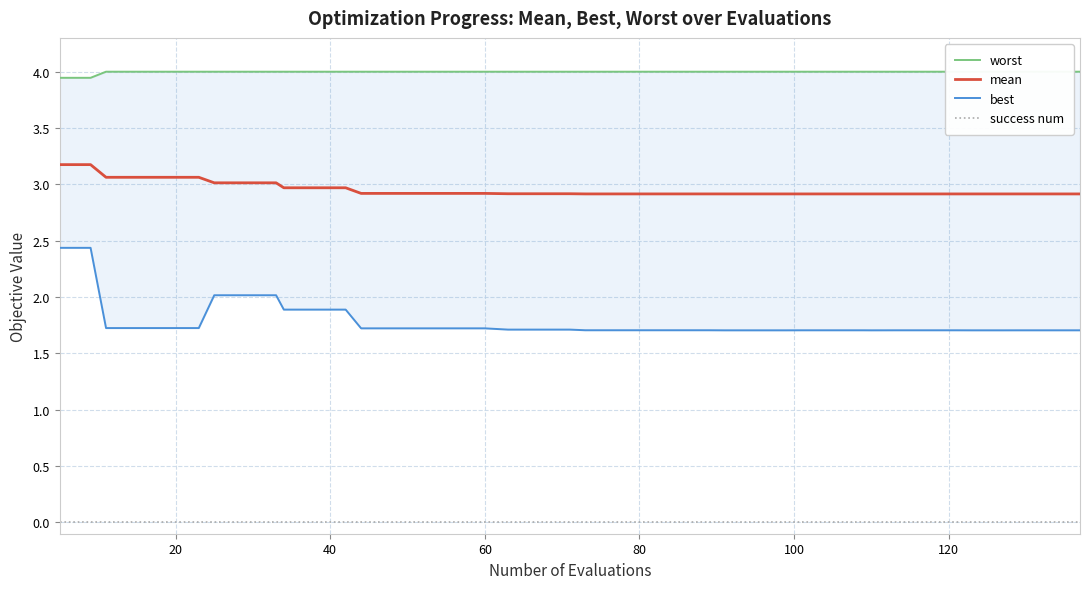

Reading left to right, list all the values displayed in this chart.

worst: 3.9	3.9	4.0	4.0	4.0	4.0	4.0	4.0	4.0	4.0	4.0	4.0	4.0	4.0	4.0	4.0	4.0	4.0	4.0	4.0	4.0	4.0	4.0	4.0	4.0	4.0	4.0	4.0	4.0	4.0	4.0	4.0	4.0	4.0	4.0	4.0	4.0	4.0	4.0	4.0
mean: 3.2	3.2	3.1	3.1	3.1	3.1	3.0	3.0	3.0	3.0	3.0	3.0	2.9	2.9	2.9	2.9	2.9	2.9	2.9	2.9	2.9	2.9	2.9	2.9	2.9	2.9	2.9	2.9	2.9	2.9	2.9	2.9	2.9	2.9	2.9	2.9	2.9	2.9	2.9	2.9
best: 2.4	2.4	1.7	1.7	1.7	1.7	2.0	2.0	2.0	1.9	1.9	1.9	1.7	1.7	1.7	1.7	1.7	1.7	1.7	1.7	1.7	1.7	1.7	1.7	1.7	1.7	1.7	1.7	1.7	1.7	1.7	1.7	1.7	1.7	1.7	1.7	1.7	1.7	1.7	1.7
success num: 0.0	0.0	0.0	0.0	0.0	0.0	0.0	0.0	0.0	0.0	0.0	0.0	0.0	0.0	0.0	0.0	0.0	0.0	0.0	0.0	0.0	0.0	0.0	0.0	0.0	0.0	0.0	0.0	0.0	0.0	0.0	0.0	0.0	0.0	0.0	0.0	0.0	0.0	0.0	0.0